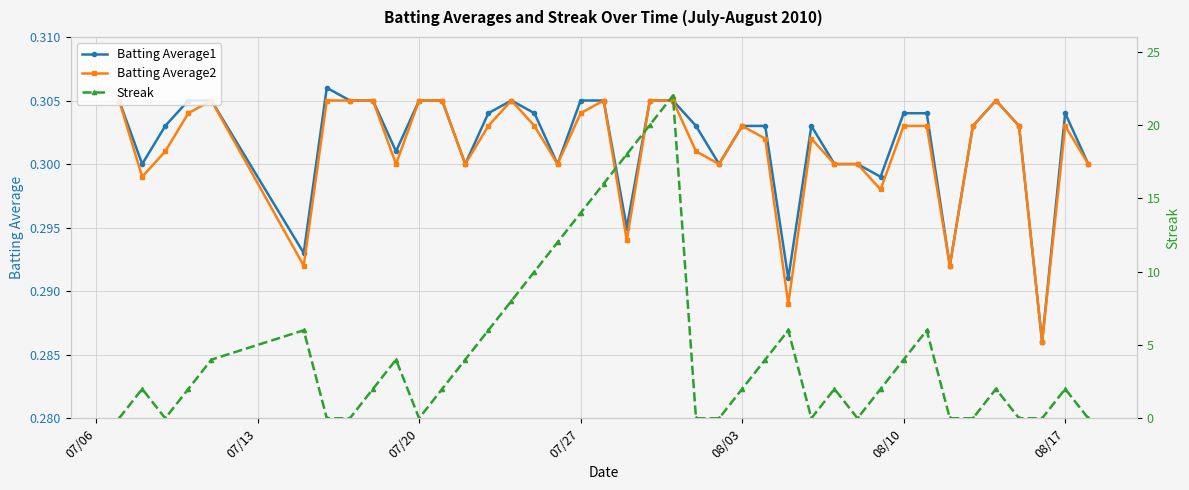

True or false: Batting Average2 has more than 1 interior local peaks.

True